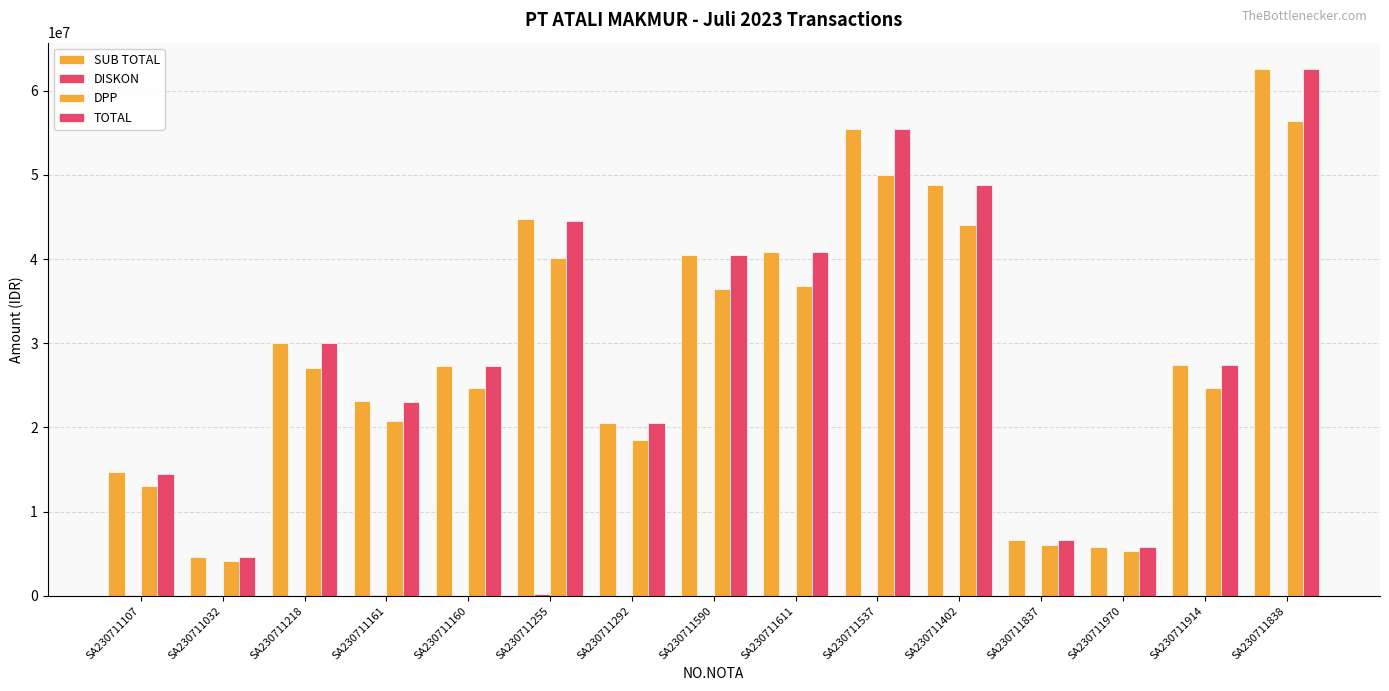

Between SA230711838 and SA230711537, which is larger?

SA230711838